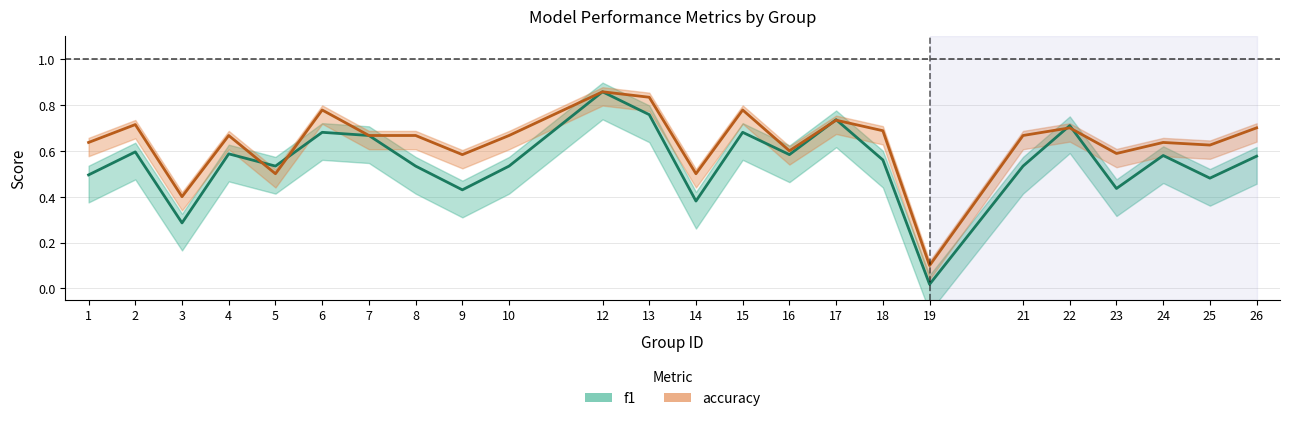

What is the greatest value displayed?

0.9